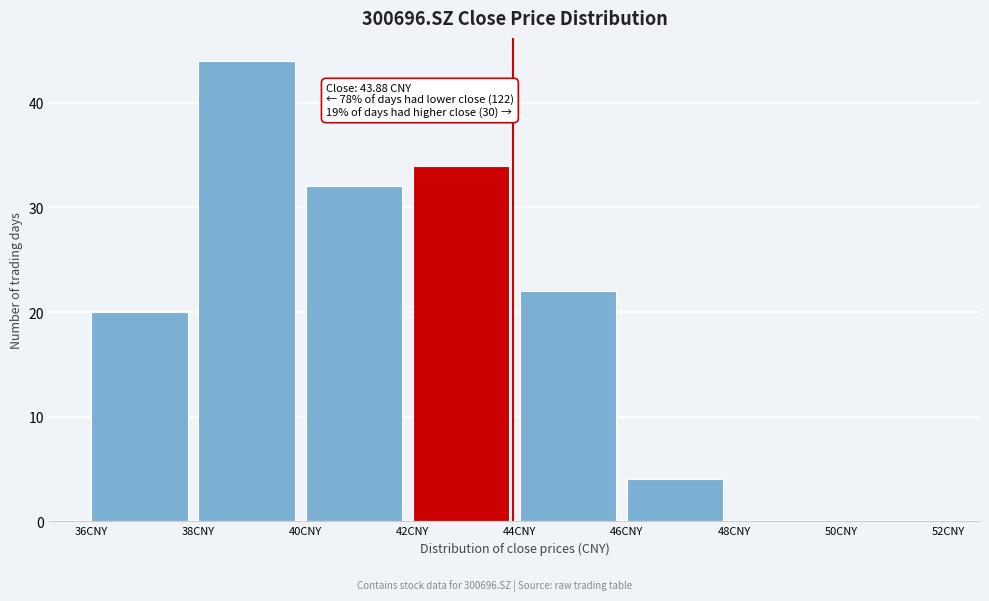

Which range on the x-axis has the tallest bar?

38 to 40